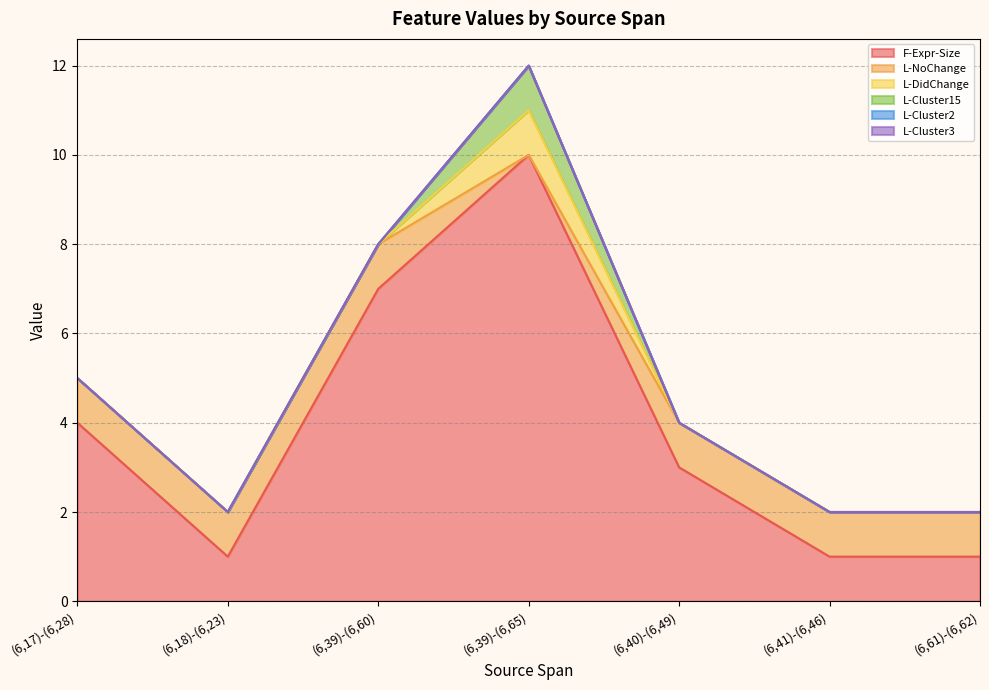

At which category does the chart reach its minimum across all series?

(6,39)-(6,65)